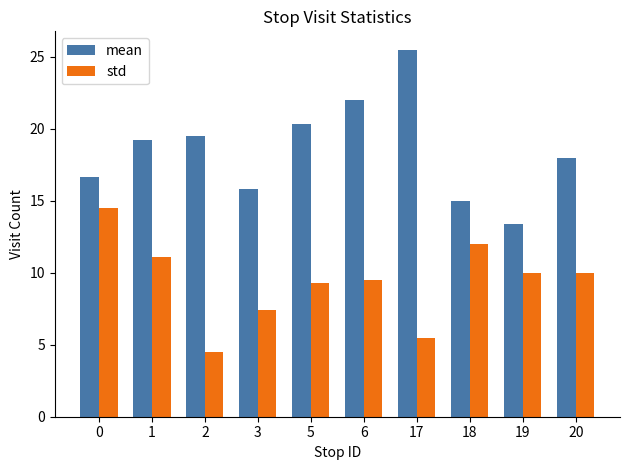

Are the bars horizontal?

No